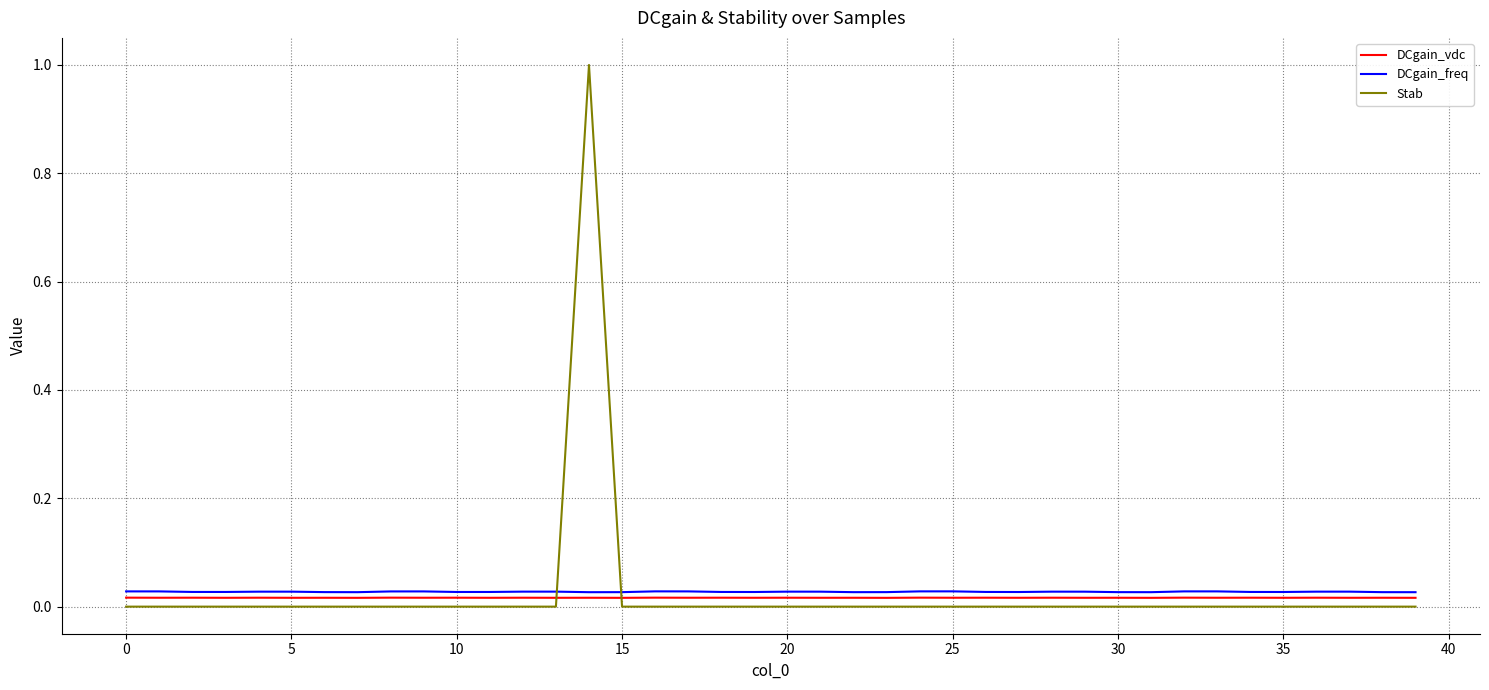

How many lines are shown in the chart?

3